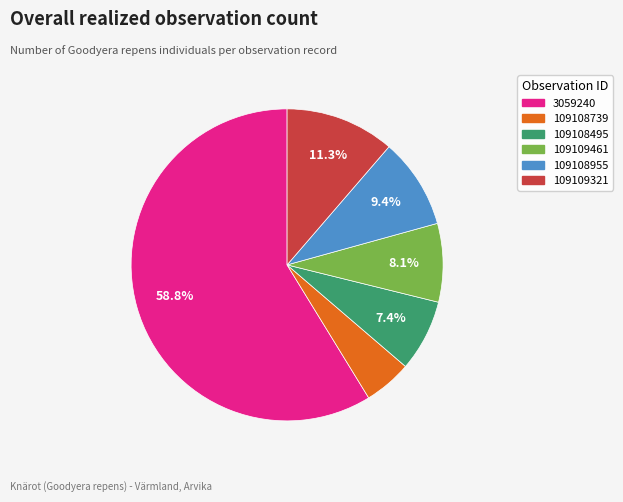

Approximately how many times larger is the value at 109109461 compared to 3059240?

0.1